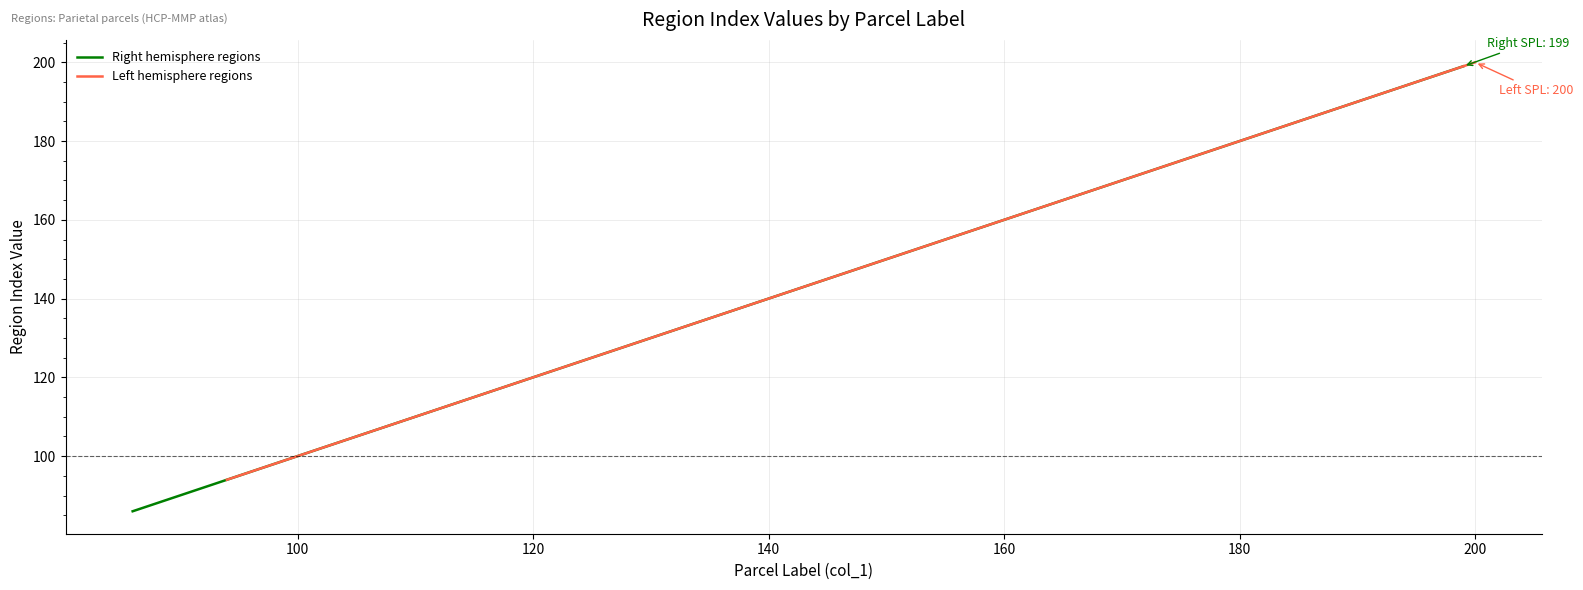

Reading left to right, what are all the values shown in this chart?

Right hemisphere regions: 86	107	149	169	175	177	195	199
Left hemisphere regions: 94	108	150	170	176	178	196	200